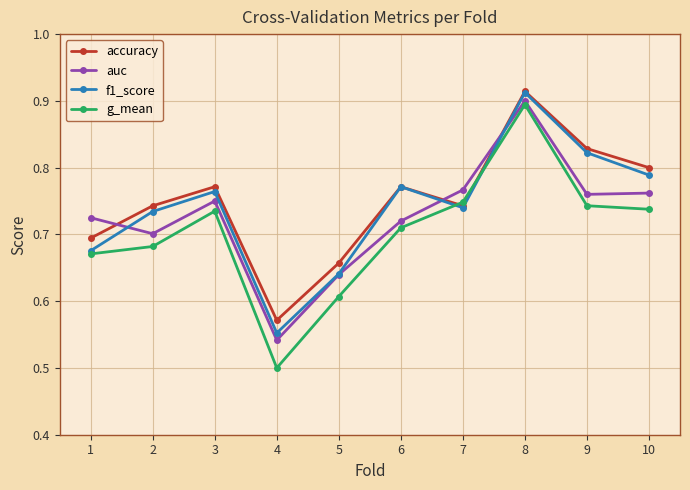

What is the difference between the highest and lowest values at 10?

0.1